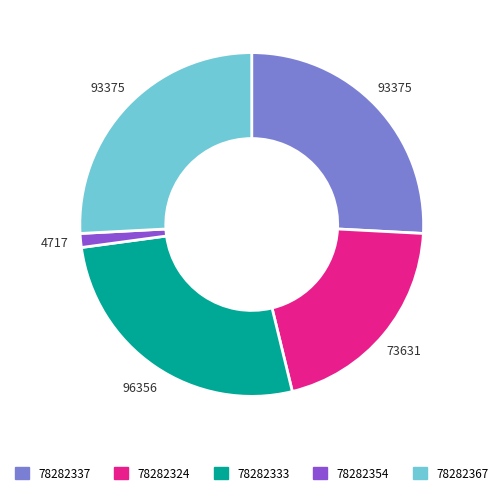

How many segments does this pie chart have?

5